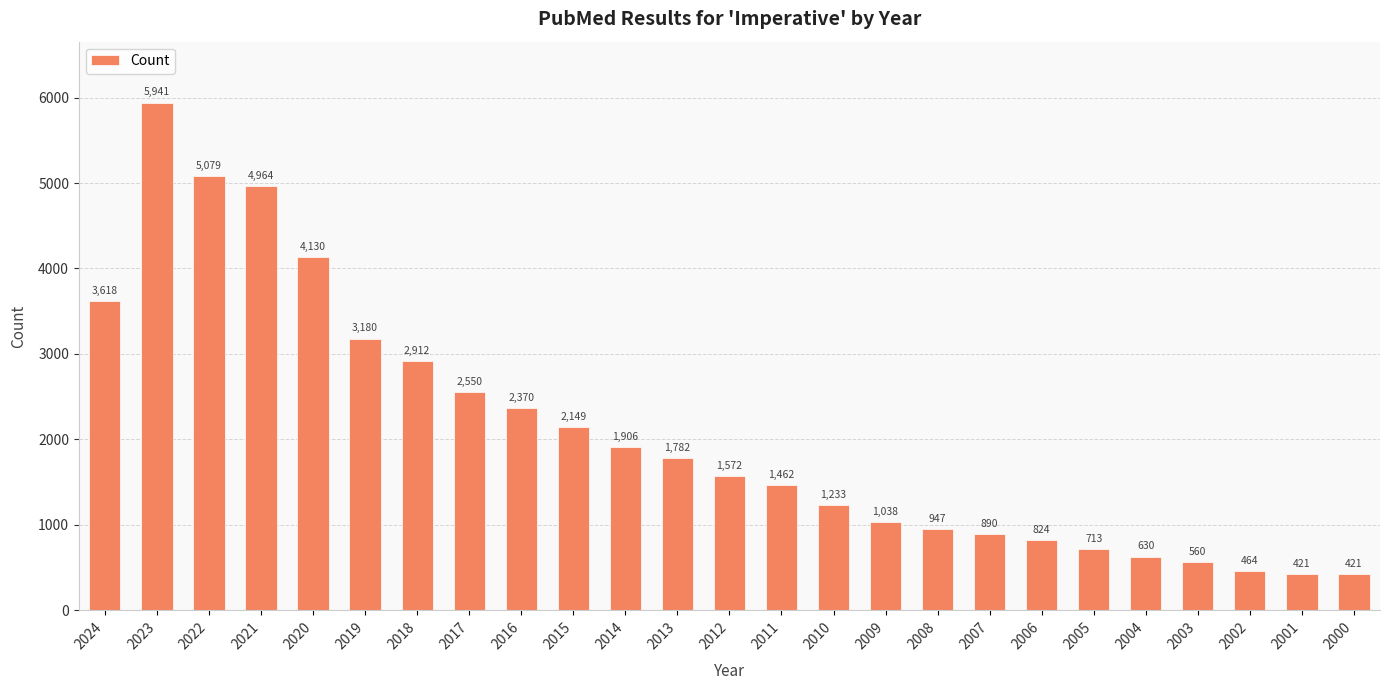

Which has a higher value, 2008 or 2006?

2008